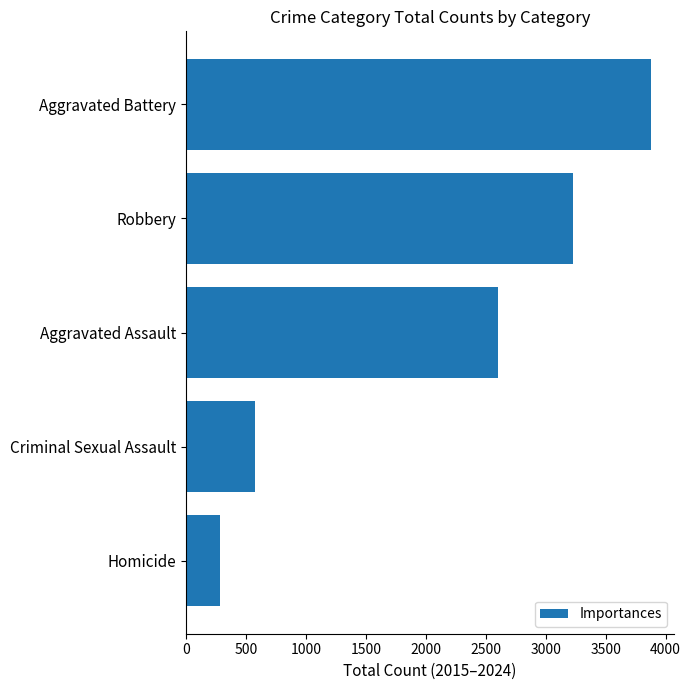

What is the greatest value displayed?

3878